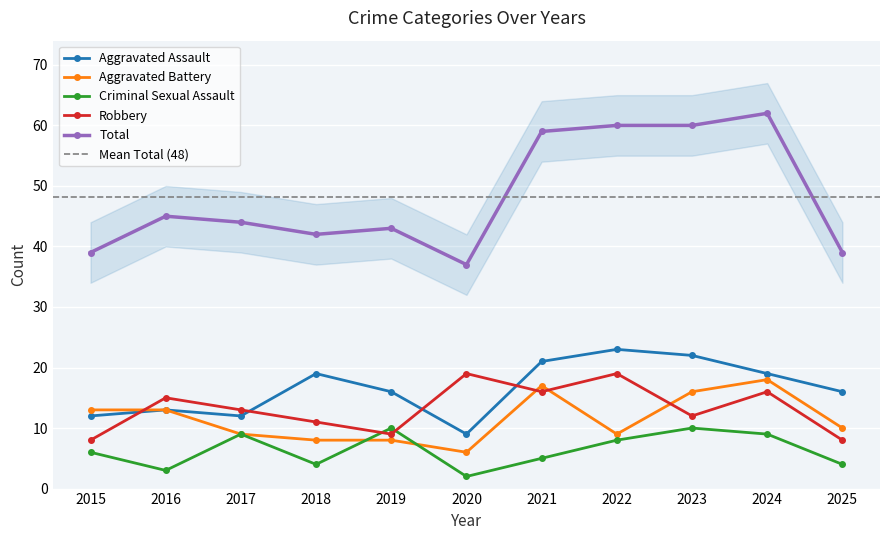

What is the difference between the highest and lowest values at 2016?

42